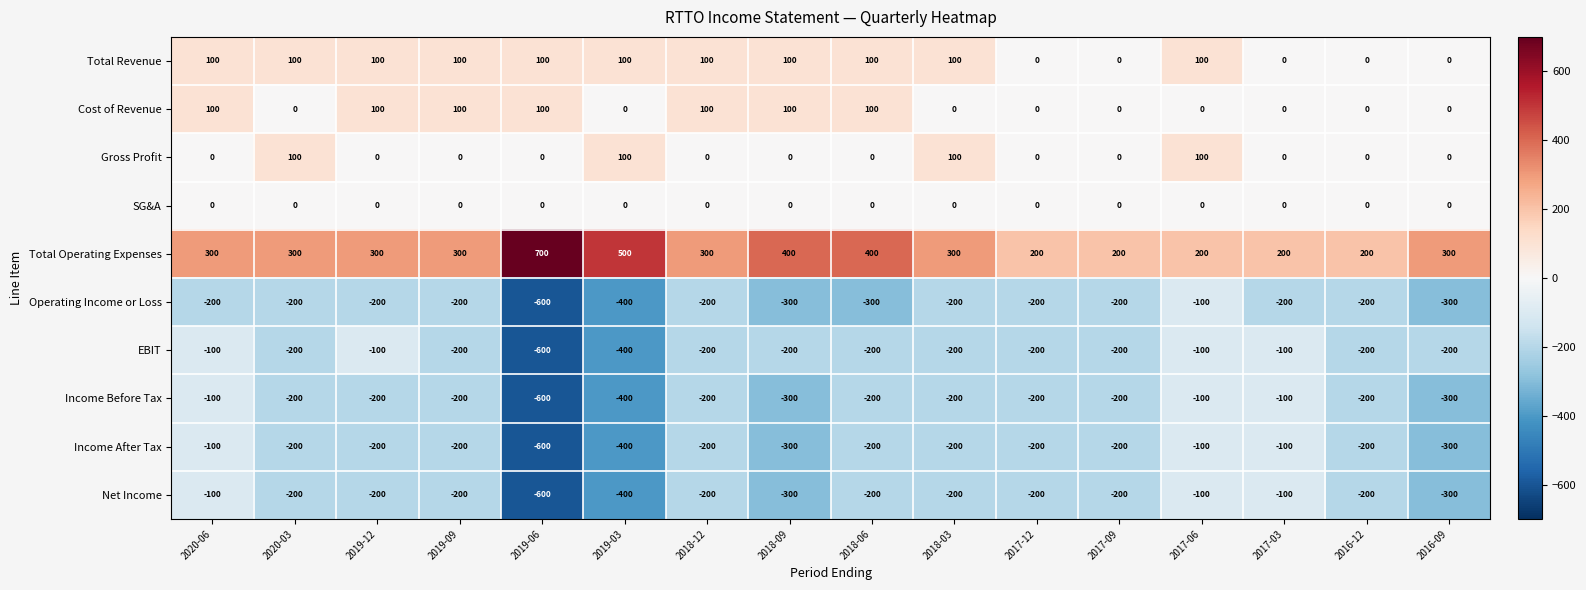

Where is Operating Income or Loss nearest to the value -350?

2019-03